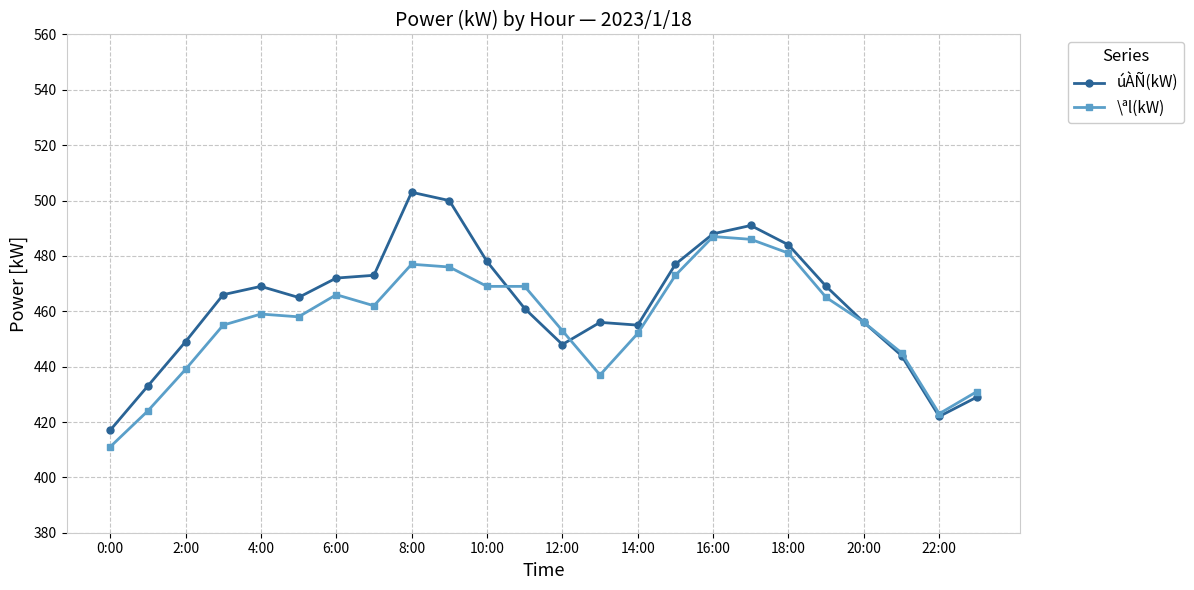

What is the highest value of the úÀÑ(kW) series?

503